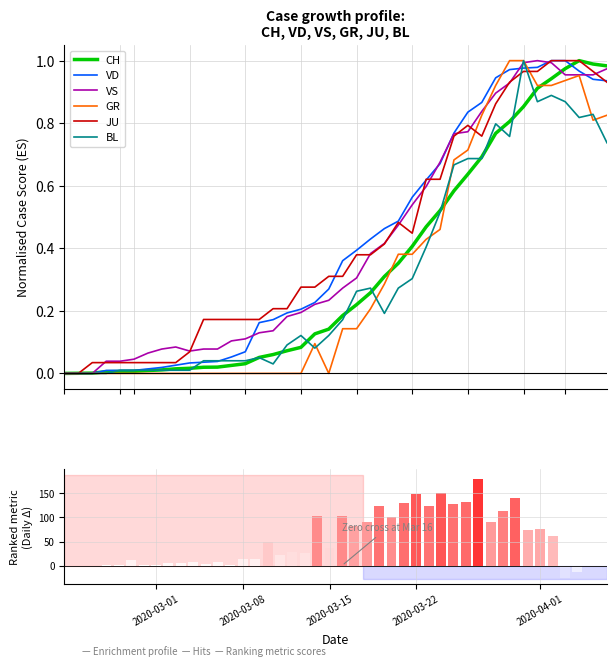

What is the difference between the maximum and second lowest values in the CH series?

1.0